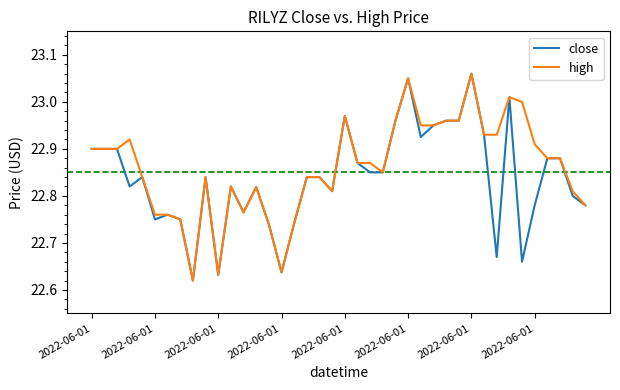

True or false: high and close intersect in this chart.

False